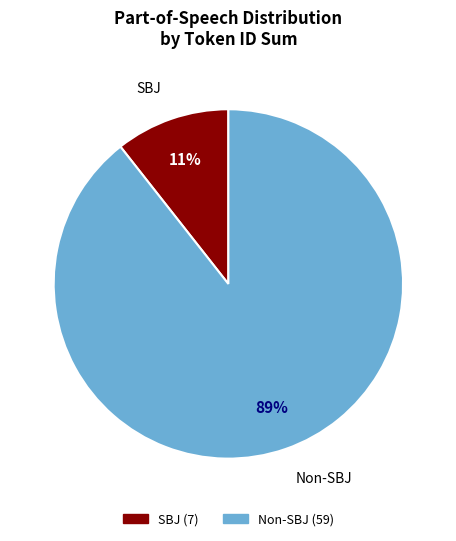

Is there any slice that represents more than half of the pie?

Yes